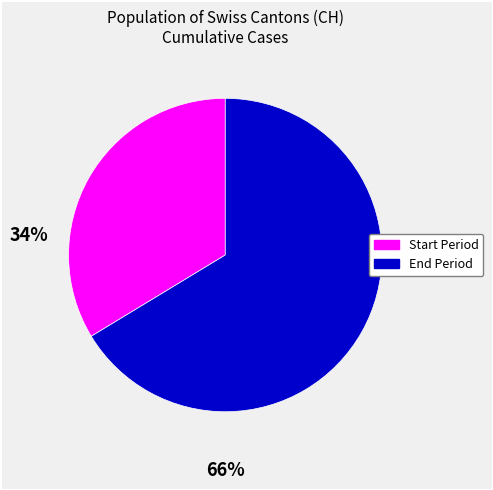

Is there any slice that represents more than half of the pie?

Yes